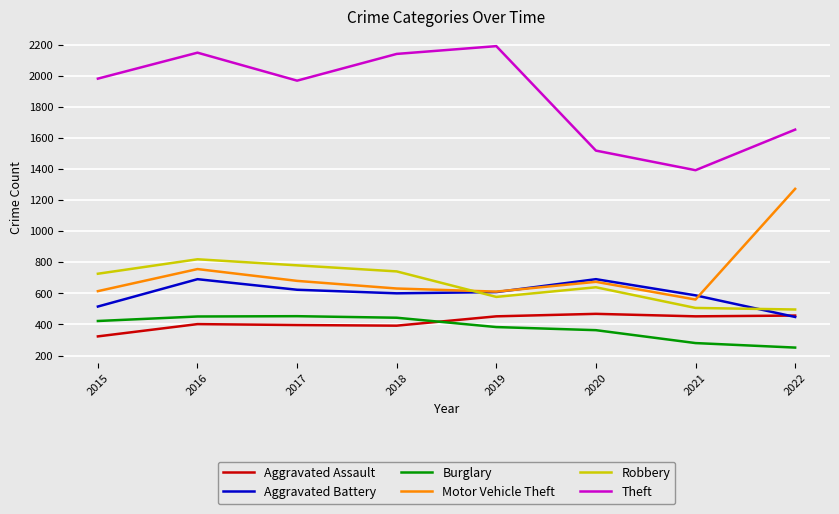

Which series has the largest range (max minus min)?

Theft